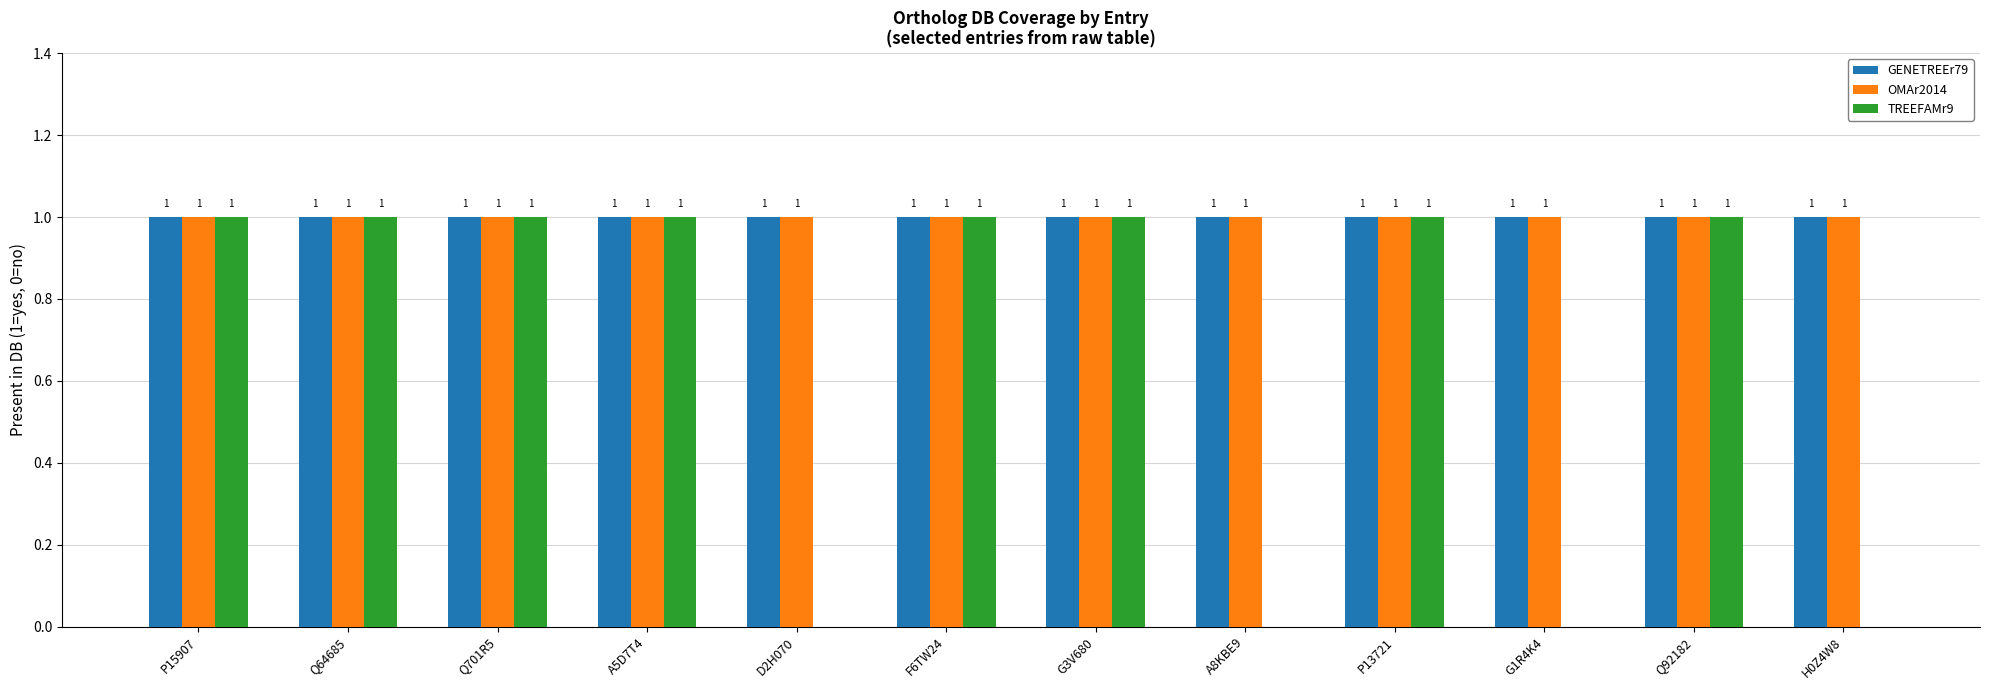

What is the total value across all series at F6TW24?

3